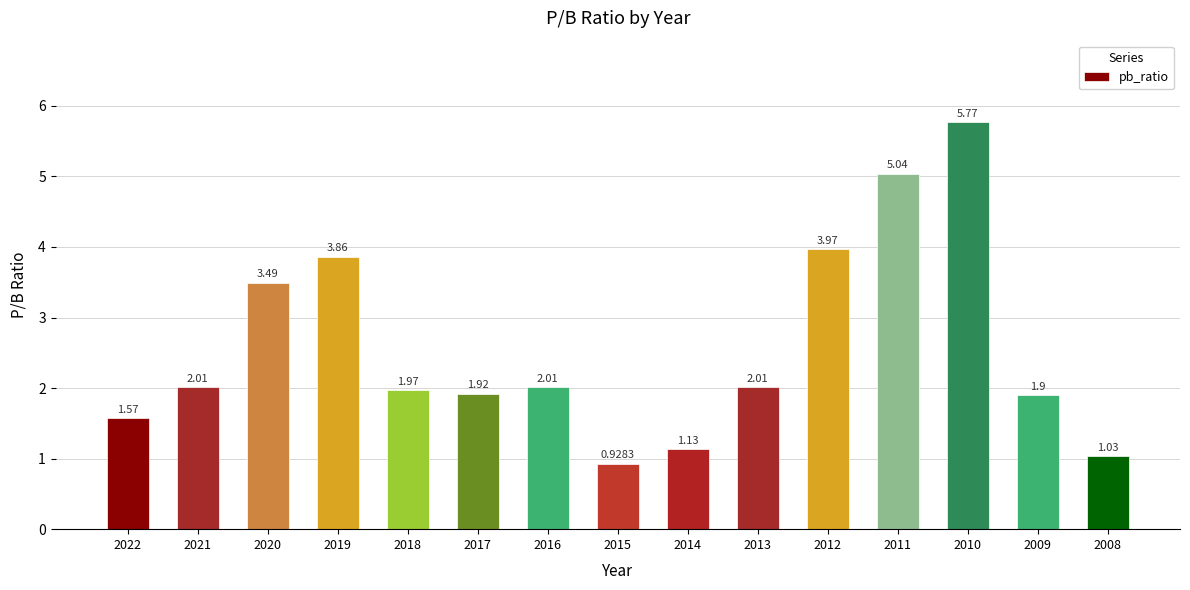

Is it true that the value at 2013 is 0.4?

False